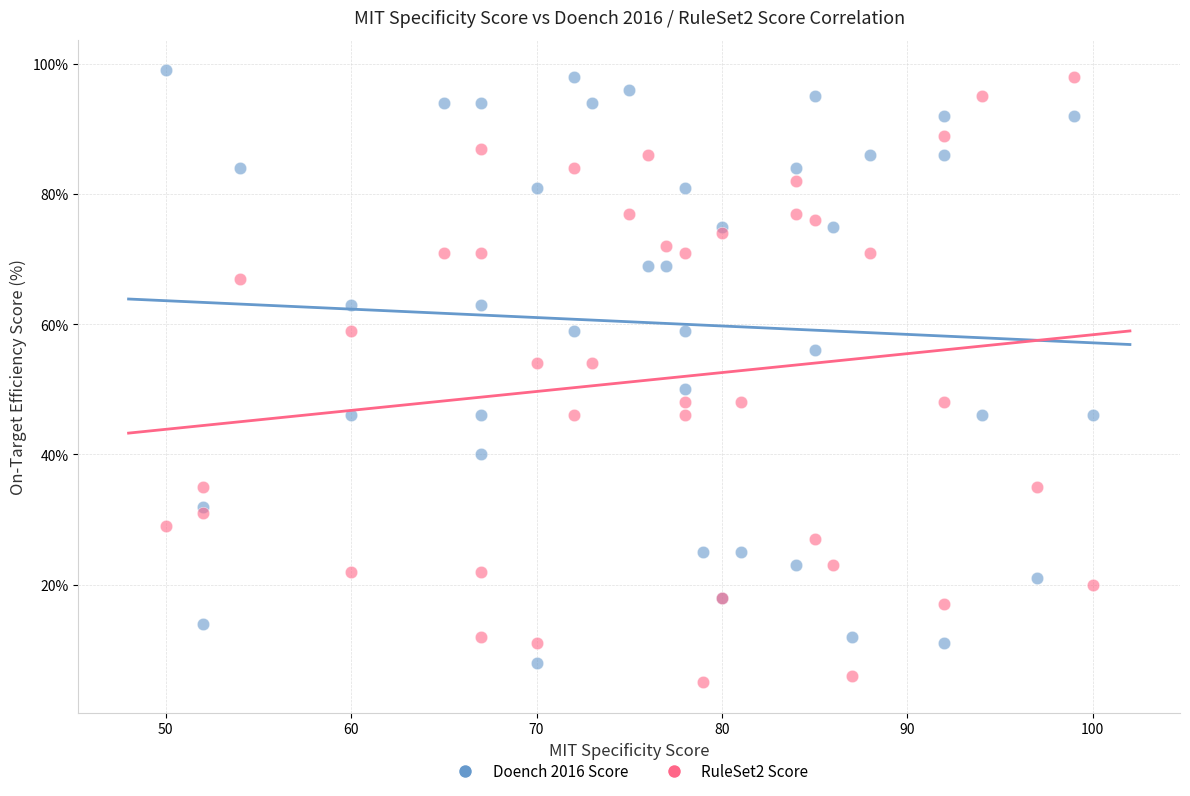

Which series reaches the maximum Y coordinate?

Doench 2016 Score